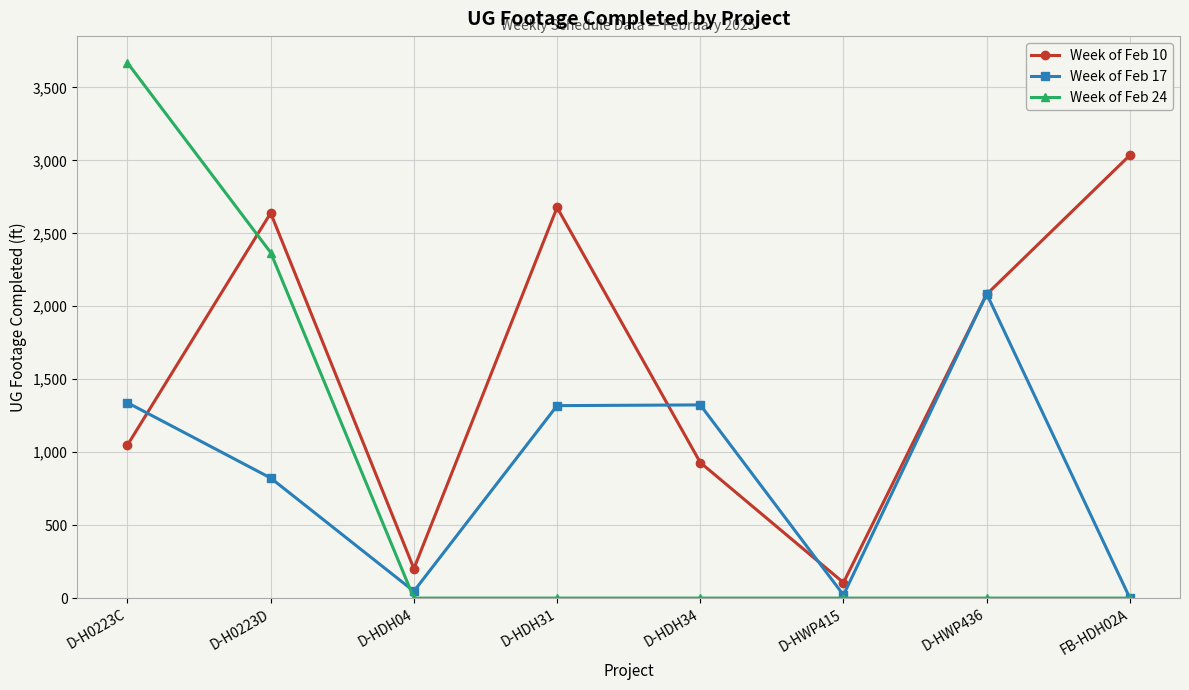

After their last crossing, which series has the higher values: Week of Feb 24 or Week of Feb 10?

Week of Feb 10